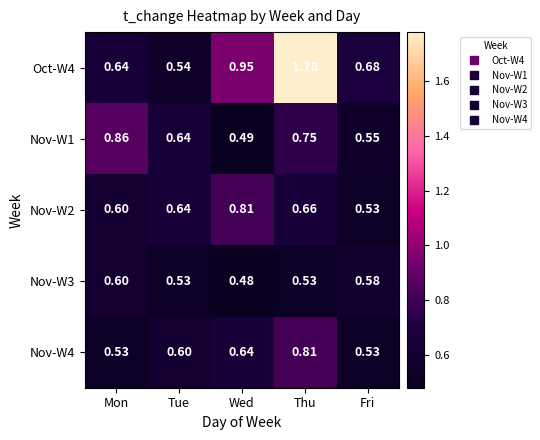

Is the value of Nov-W2 at Mon greater than the value of Nov-W1 at Wed?

Yes